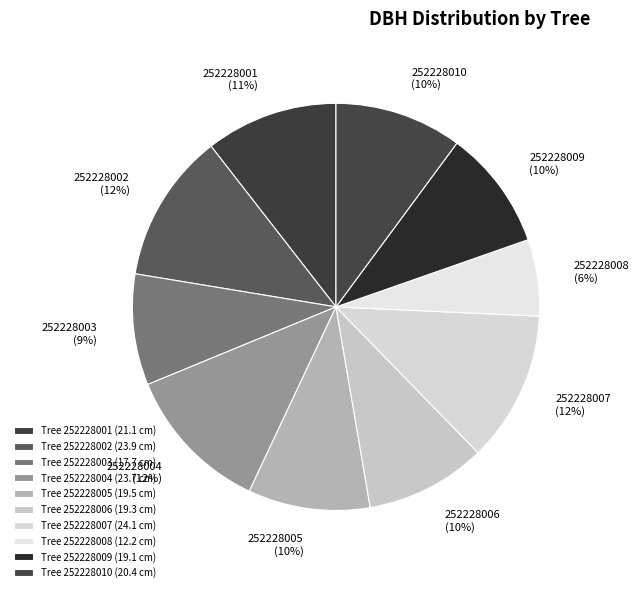

Combined, do 252228002 (12%) and 252228004 (12%) account for over 50%?

No